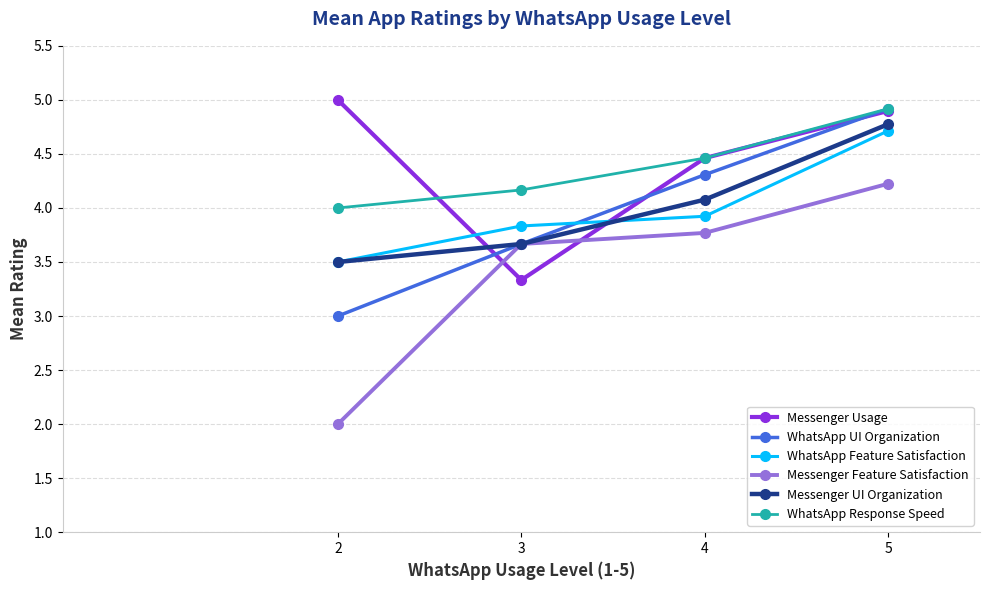

Reading right to left, what are all the values shown in this chart?

Messenger Usage: 5=4.9	4=4.5	3=3.3	2=5.0
WhatsApp UI Organization: 5=4.9	4=4.3	3=3.7	2=3.0
WhatsApp Feature Satisfaction: 5=4.7	4=3.9	3=3.8	2=3.5
Messenger Feature Satisfaction: 5=4.2	4=3.8	3=3.7	2=2.0
Messenger UI Organization: 5=4.8	4=4.1	3=3.7	2=3.5
WhatsApp Response Speed: 5=4.9	4=4.5	3=4.2	2=4.0